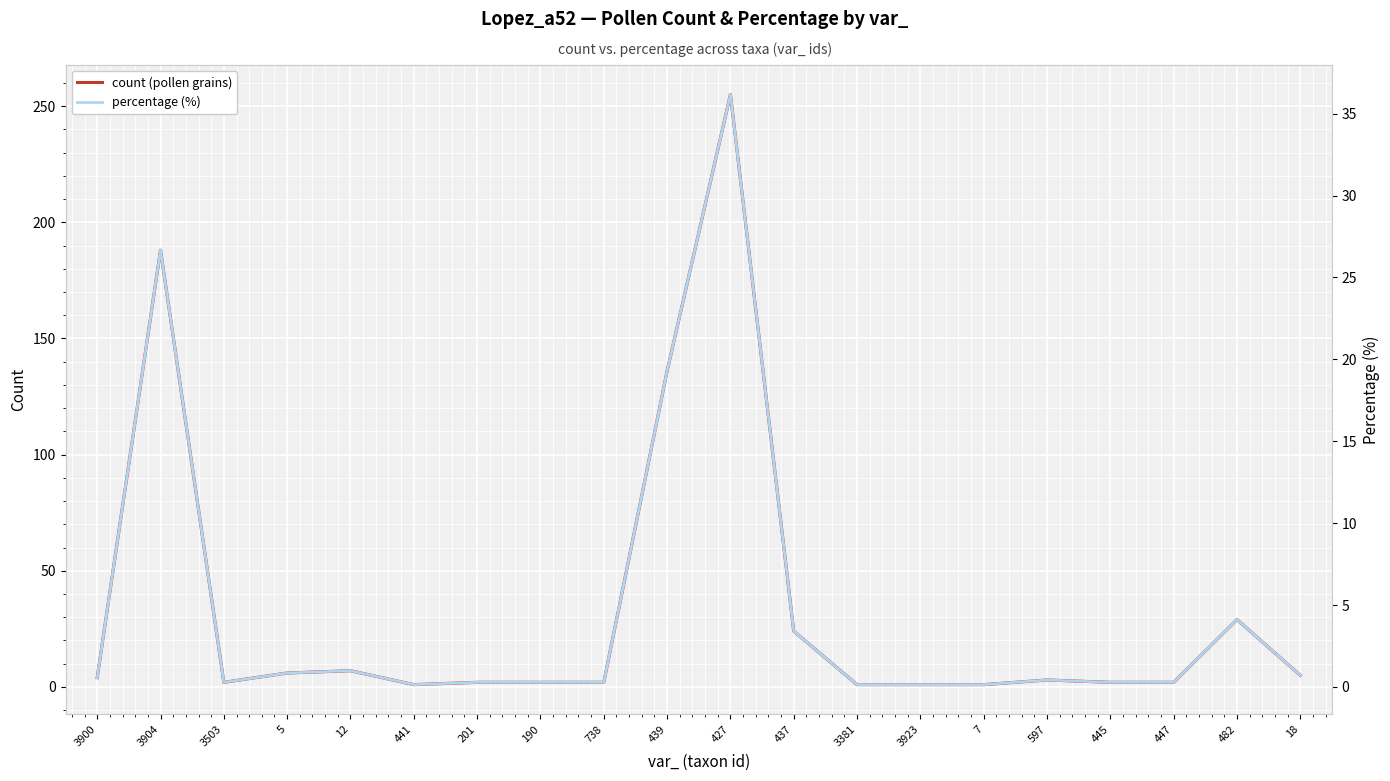

What is the maximum value shown in the chart?

255.0